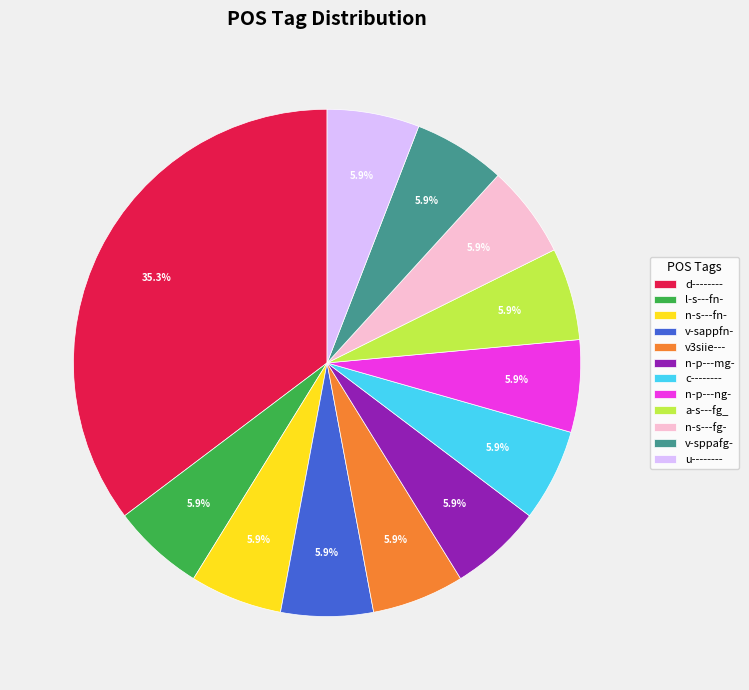

What percentage is the a-s---fg_ slice, to the nearest percent?

6%